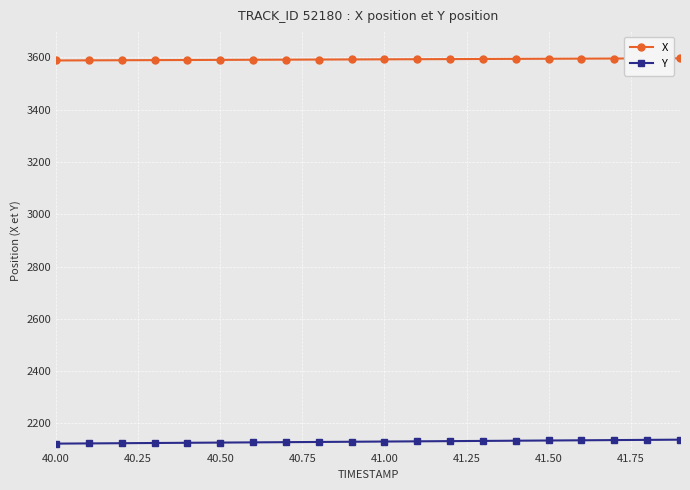

True or false: X and Y cross at least once.

False